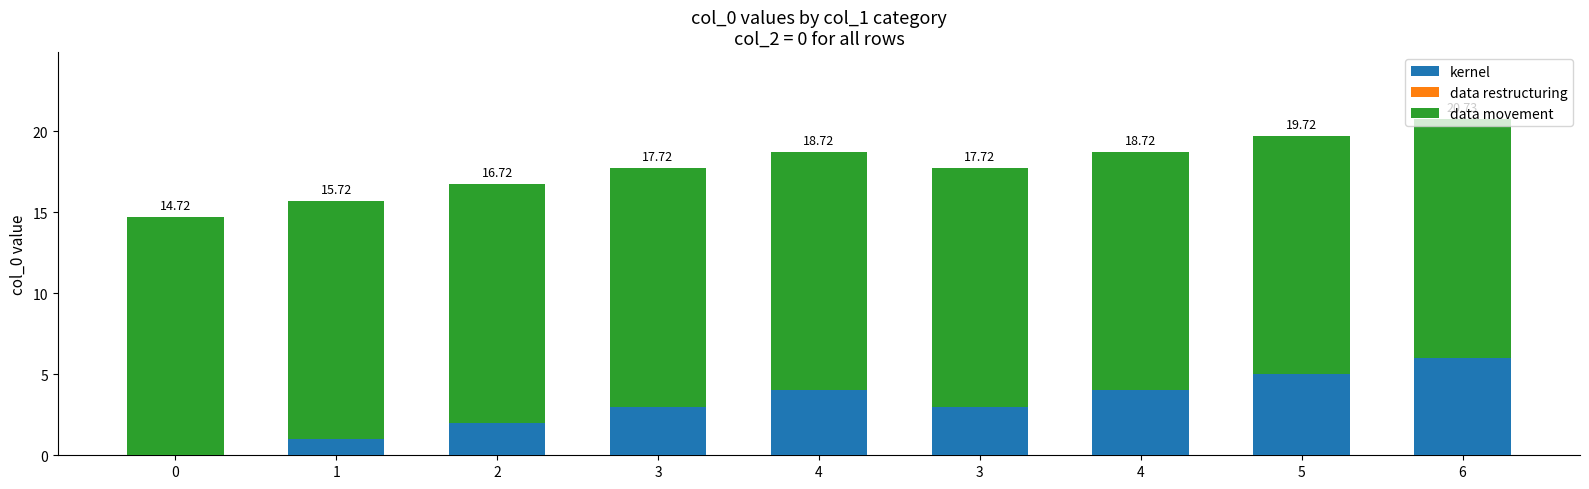

List the series in order of their peak value, highest first.

data movement, kernel, data restructuring